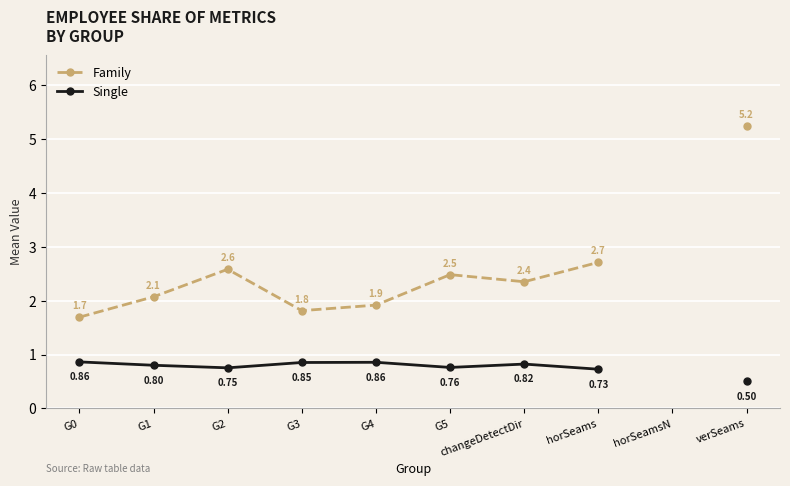

Count the number of categories in the chart.

10